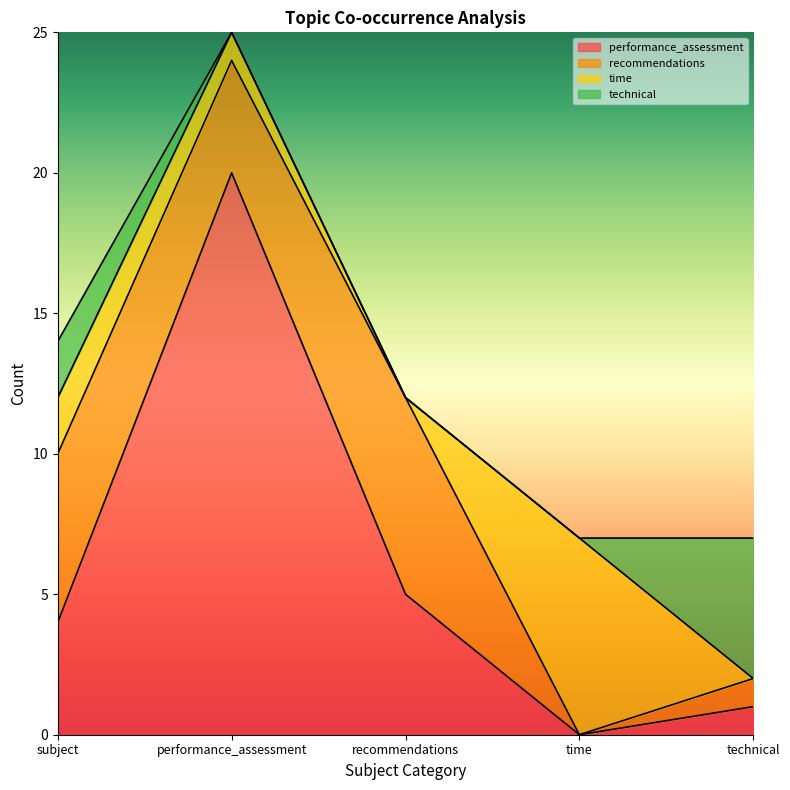

Which series has the widest spread of values?

performance_assessment